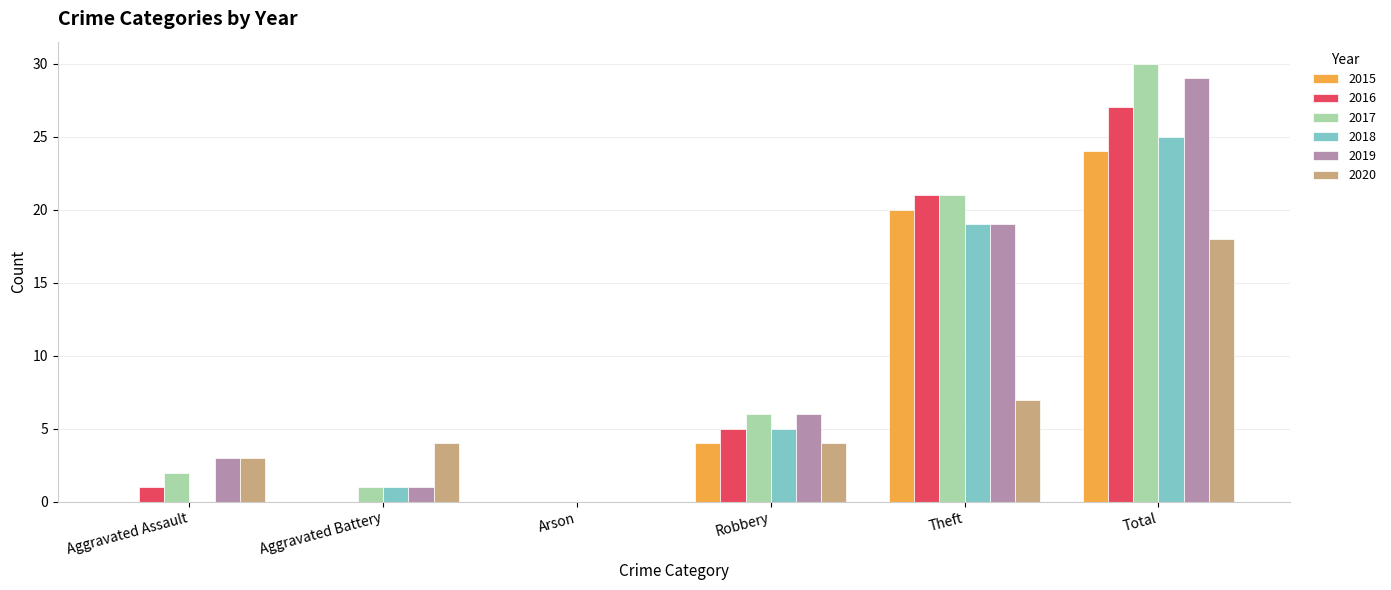

What are all the series names shown in the legend?

2015, 2016, 2017, 2018, 2019, 2020